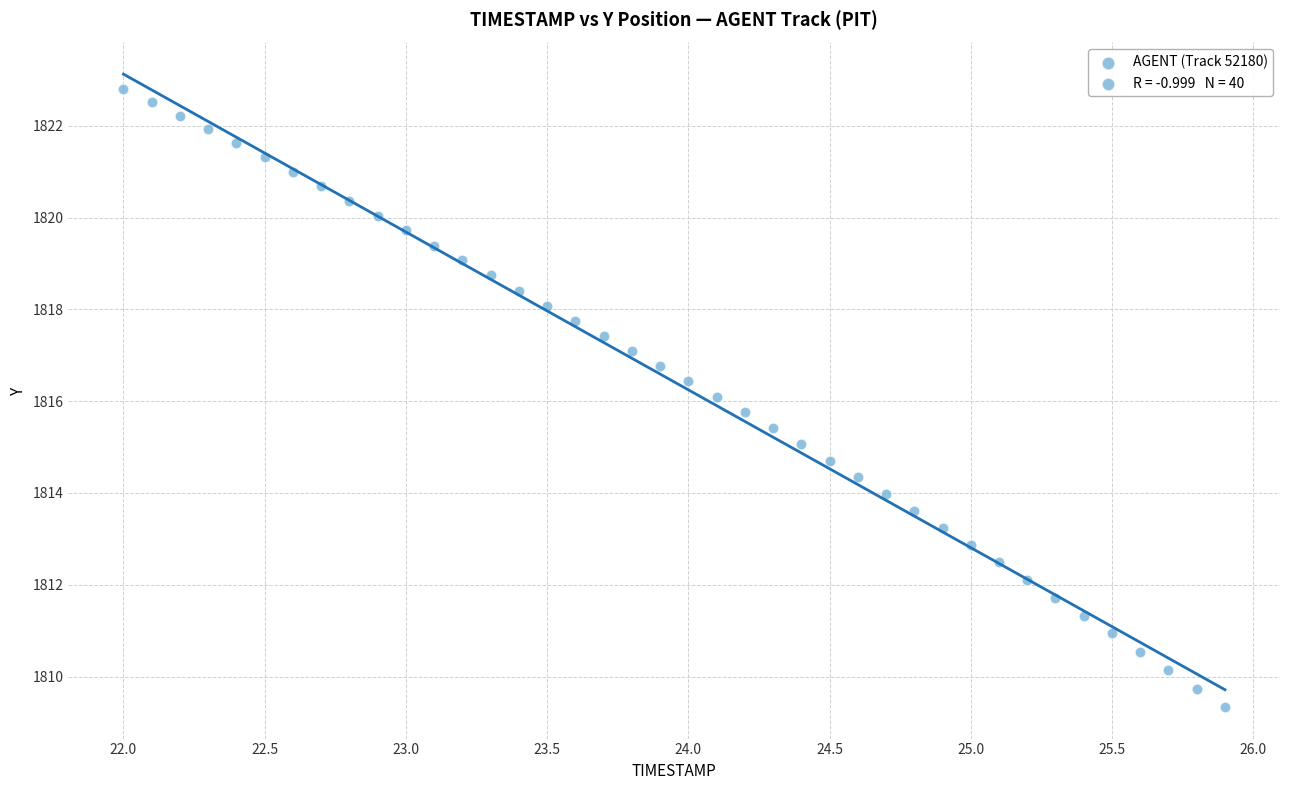

What is the range of Y values (max minus min)?

13.5